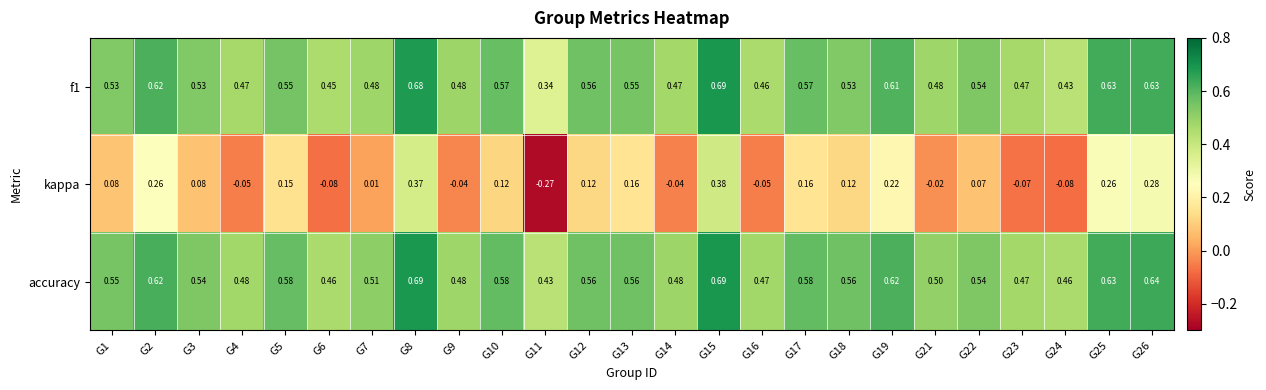

How many series are shown in this chart?

3